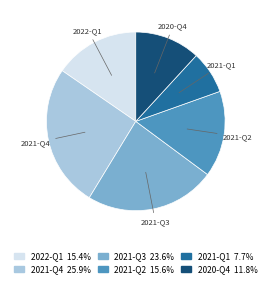

Combined, do 2021-Q2 and 2020-Q4 account for over 50%?

No